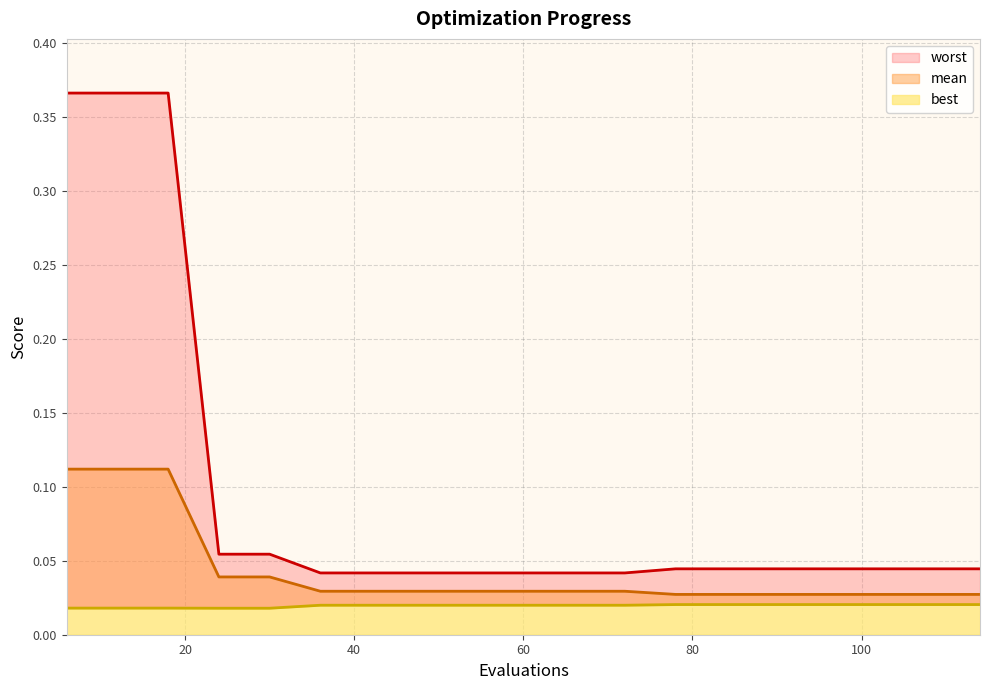

True or false: mean and best cross at least once.

False